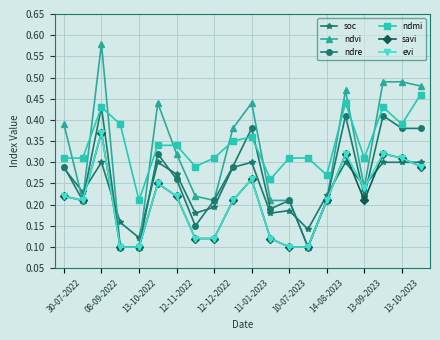

True or false: ndmi has more than 1 interior local peaks.

True